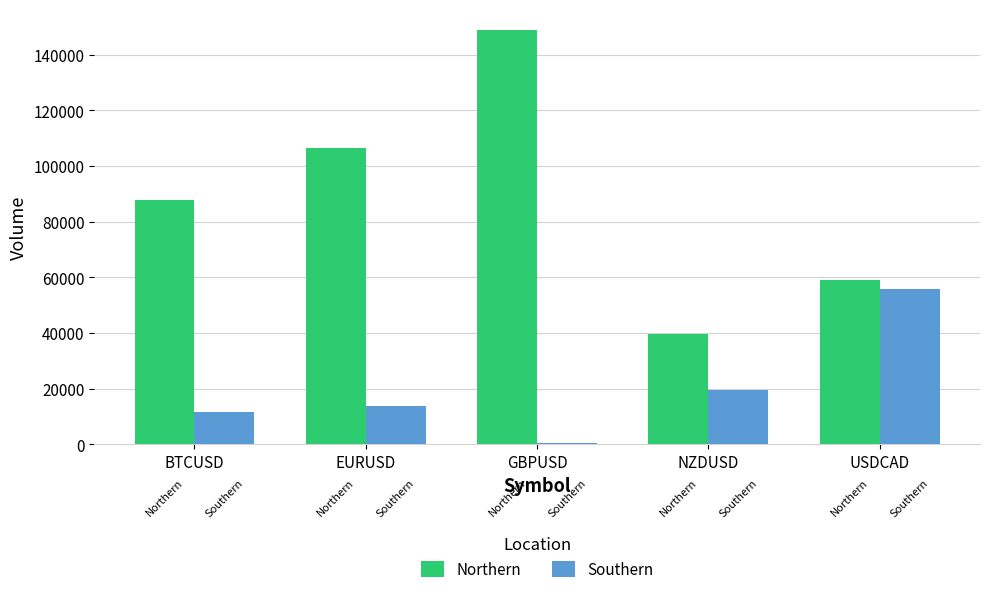

What is the sum of all Southern values?

101111